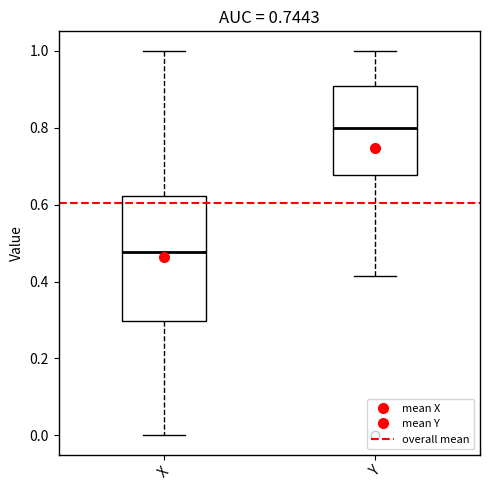

Reading left to right, read every box against the y-axis: the position of its median line, the range the box covers, and the ends of its whiskers. The values are not printed on the chart, so give them approximately, as read against the axis.

X: median 0.48, box 0.30 to 0.62, whiskers 0.00 to 1.00
Y: median 0.80, box 0.68 to 0.90, whiskers 0.42 to 1.00